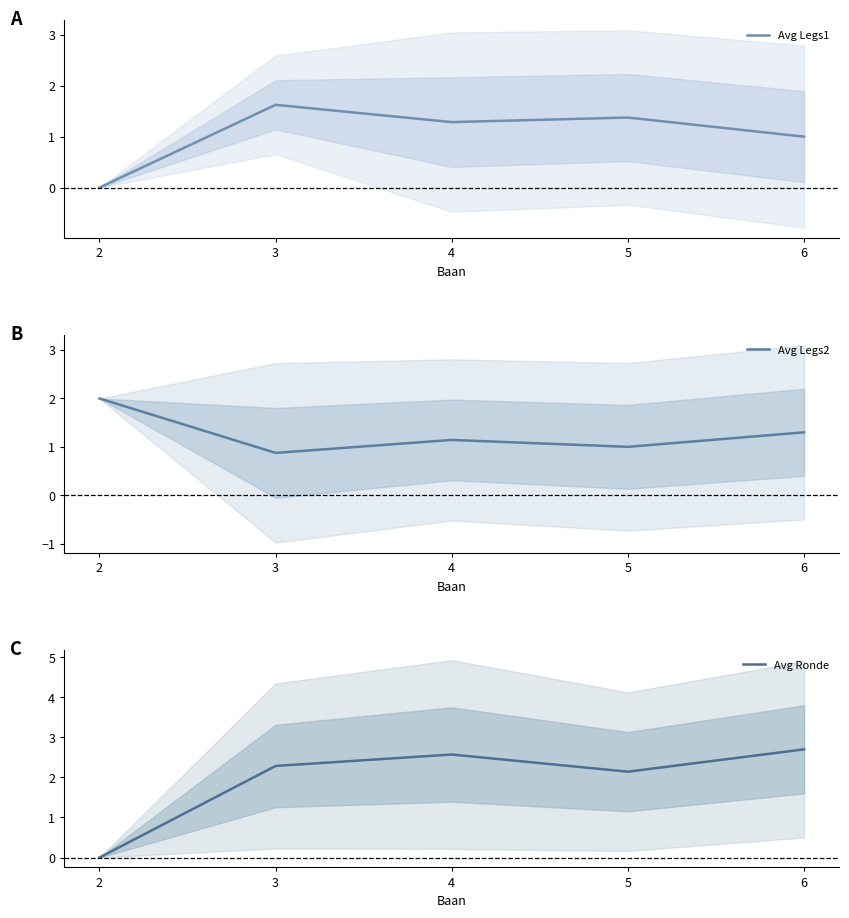

What is the difference between the Avg Legs2 values at 6 and 4?

0.2